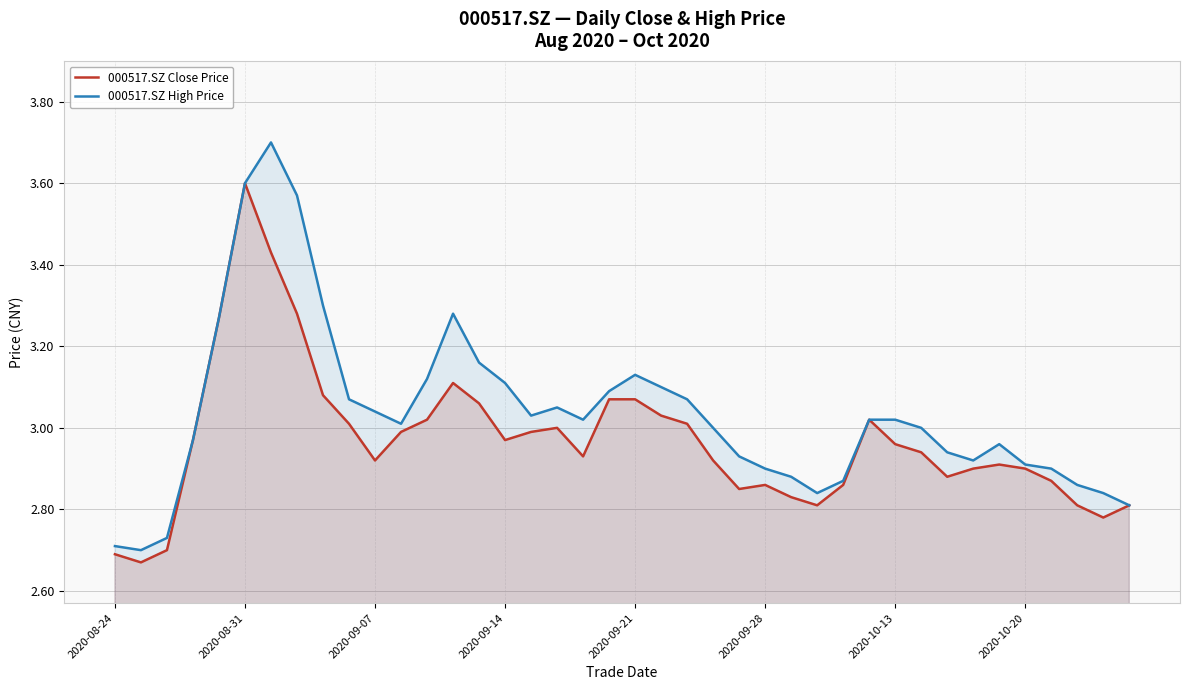

True or false: 000517.SZ Close Price has more than 0 interior local peaks.

True